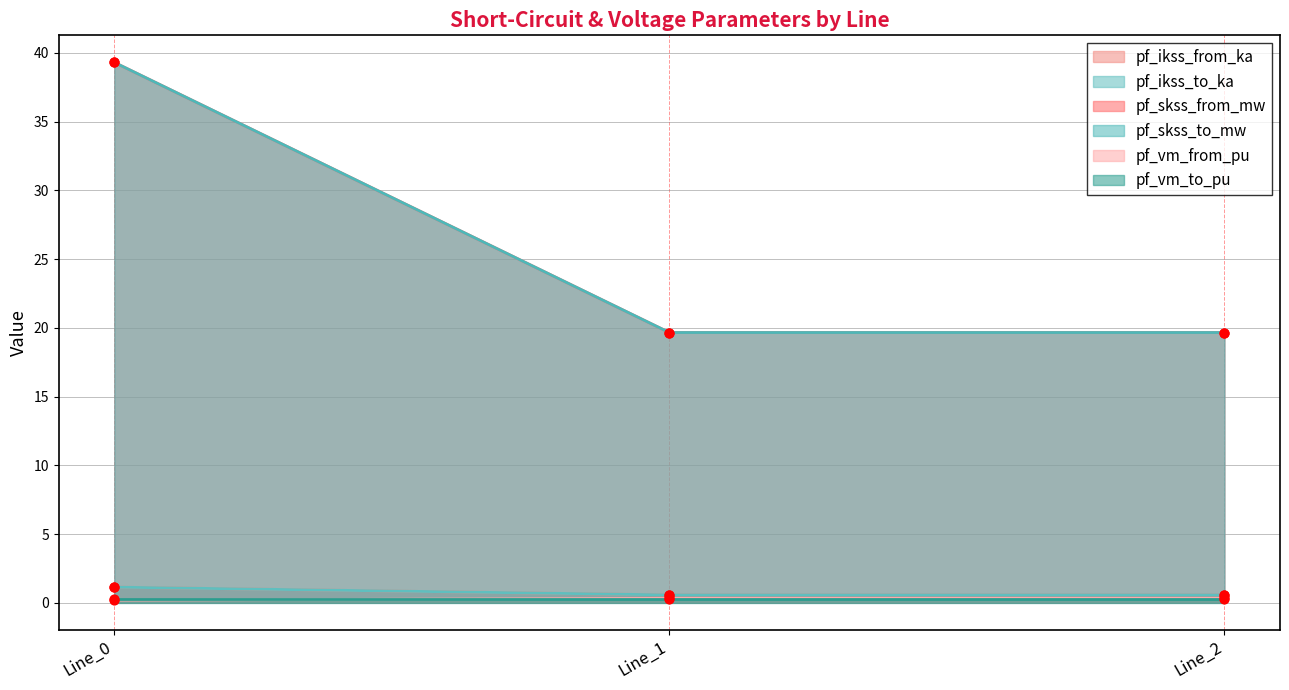

At which category is the sum across all series the highest?

Line_0